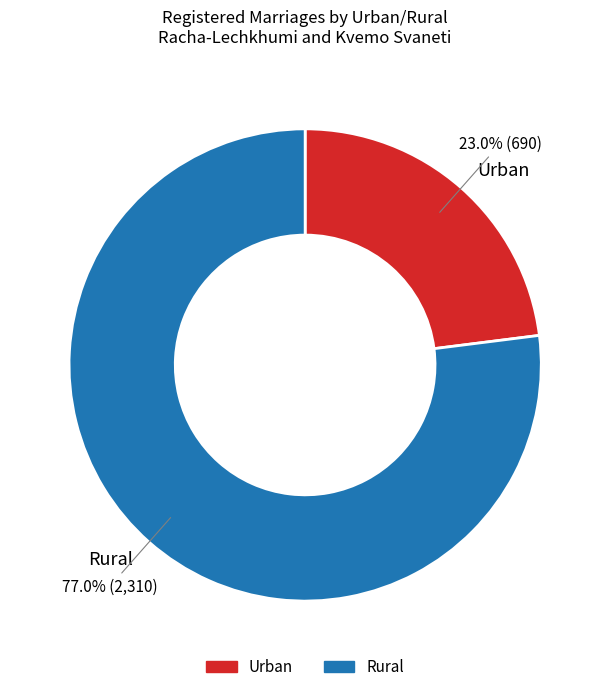

How many slices are in this pie chart?

2